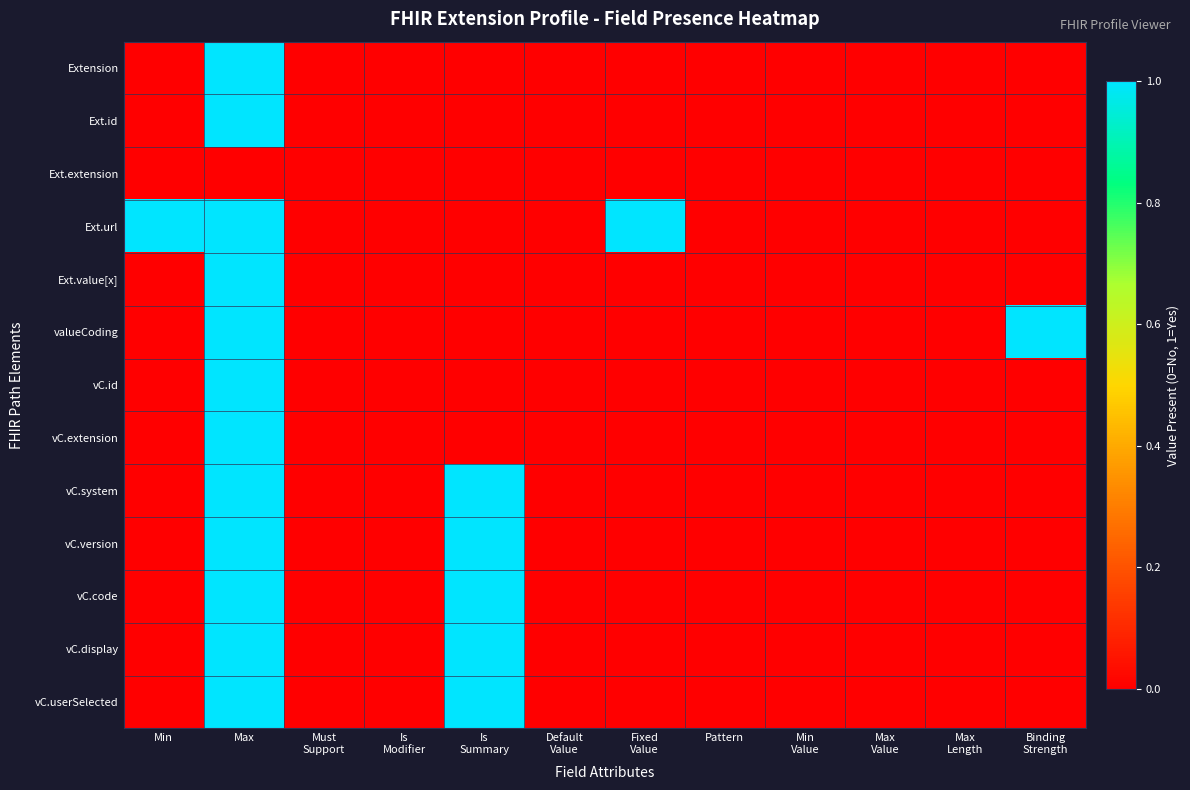

Reading left to right, what are all the values shown in this chart?

Extension: Min=0	Max=1	Must
Support=0	Is
Modifier=0	Is
Summary=0	Default
Value=0	Fixed
Value=0	Pattern=0	Min
Value=0	Max
Value=0	Max
Length=0	Binding
Strength=0
Ext.id: Min=0	Max=1	Must
Support=0	Is
Modifier=0	Is
Summary=0	Default
Value=0	Fixed
Value=0	Pattern=0	Min
Value=0	Max
Value=0	Max
Length=0	Binding
Strength=0
Ext.extension: Min=0	Max=0	Must
Support=0	Is
Modifier=0	Is
Summary=0	Default
Value=0	Fixed
Value=0	Pattern=0	Min
Value=0	Max
Value=0	Max
Length=0	Binding
Strength=0
Ext.url: Min=1	Max=1	Must
Support=0	Is
Modifier=0	Is
Summary=0	Default
Value=0	Fixed
Value=1	Pattern=0	Min
Value=0	Max
Value=0	Max
Length=0	Binding
Strength=0
Ext.value[x]: Min=0	Max=1	Must
Support=0	Is
Modifier=0	Is
Summary=0	Default
Value=0	Fixed
Value=0	Pattern=0	Min
Value=0	Max
Value=0	Max
Length=0	Binding
Strength=0
valueCoding: Min=0	Max=1	Must
Support=0	Is
Modifier=0	Is
Summary=0	Default
Value=0	Fixed
Value=0	Pattern=0	Min
Value=0	Max
Value=0	Max
Length=0	Binding
Strength=1
vC.id: Min=0	Max=1	Must
Support=0	Is
Modifier=0	Is
Summary=0	Default
Value=0	Fixed
Value=0	Pattern=0	Min
Value=0	Max
Value=0	Max
Length=0	Binding
Strength=0
vC.extension: Min=0	Max=1	Must
Support=0	Is
Modifier=0	Is
Summary=0	Default
Value=0	Fixed
Value=0	Pattern=0	Min
Value=0	Max
Value=0	Max
Length=0	Binding
Strength=0
vC.system: Min=0	Max=1	Must
Support=0	Is
Modifier=0	Is
Summary=1	Default
Value=0	Fixed
Value=0	Pattern=0	Min
Value=0	Max
Value=0	Max
Length=0	Binding
Strength=0
vC.version: Min=0	Max=1	Must
Support=0	Is
Modifier=0	Is
Summary=1	Default
Value=0	Fixed
Value=0	Pattern=0	Min
Value=0	Max
Value=0	Max
Length=0	Binding
Strength=0
vC.code: Min=0	Max=1	Must
Support=0	Is
Modifier=0	Is
Summary=1	Default
Value=0	Fixed
Value=0	Pattern=0	Min
Value=0	Max
Value=0	Max
Length=0	Binding
Strength=0
vC.display: Min=0	Max=1	Must
Support=0	Is
Modifier=0	Is
Summary=1	Default
Value=0	Fixed
Value=0	Pattern=0	Min
Value=0	Max
Value=0	Max
Length=0	Binding
Strength=0
vC.userSelected: Min=0	Max=1	Must
Support=0	Is
Modifier=0	Is
Summary=1	Default
Value=0	Fixed
Value=0	Pattern=0	Min
Value=0	Max
Value=0	Max
Length=0	Binding
Strength=0